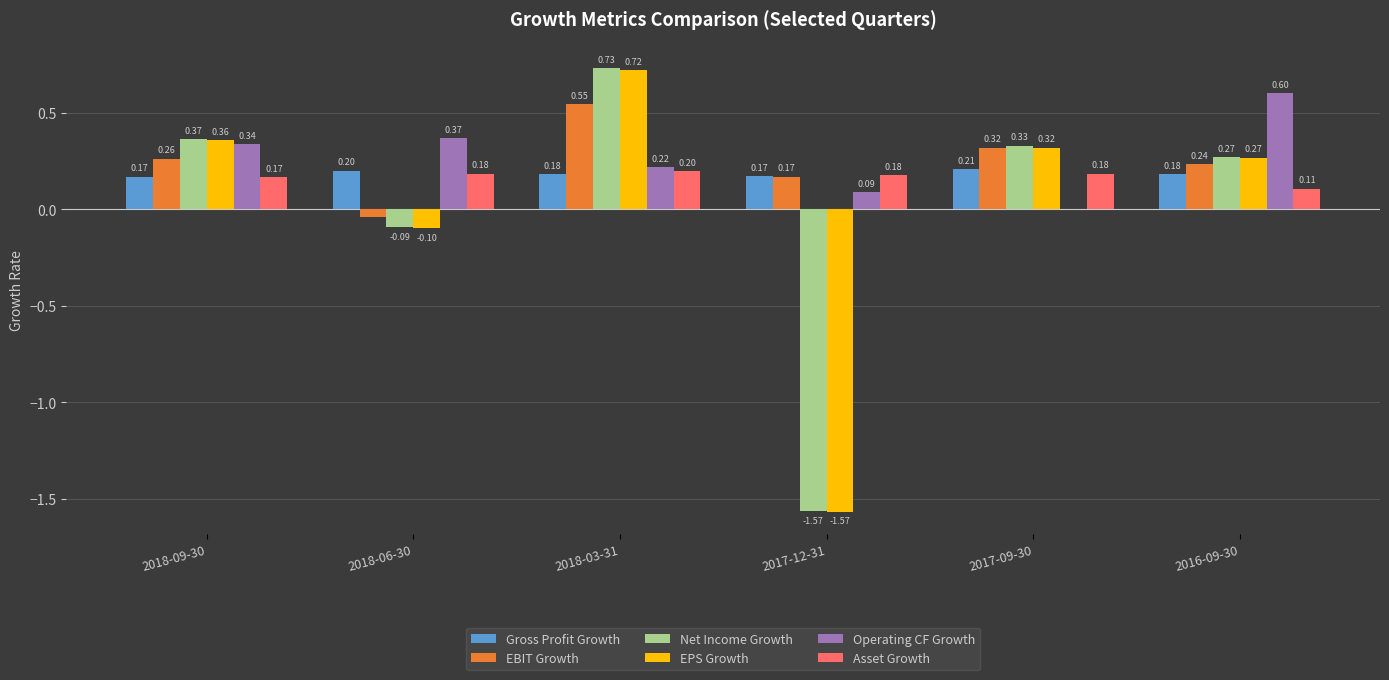

What is the sum of all Gross Profit Growth values?

1.1